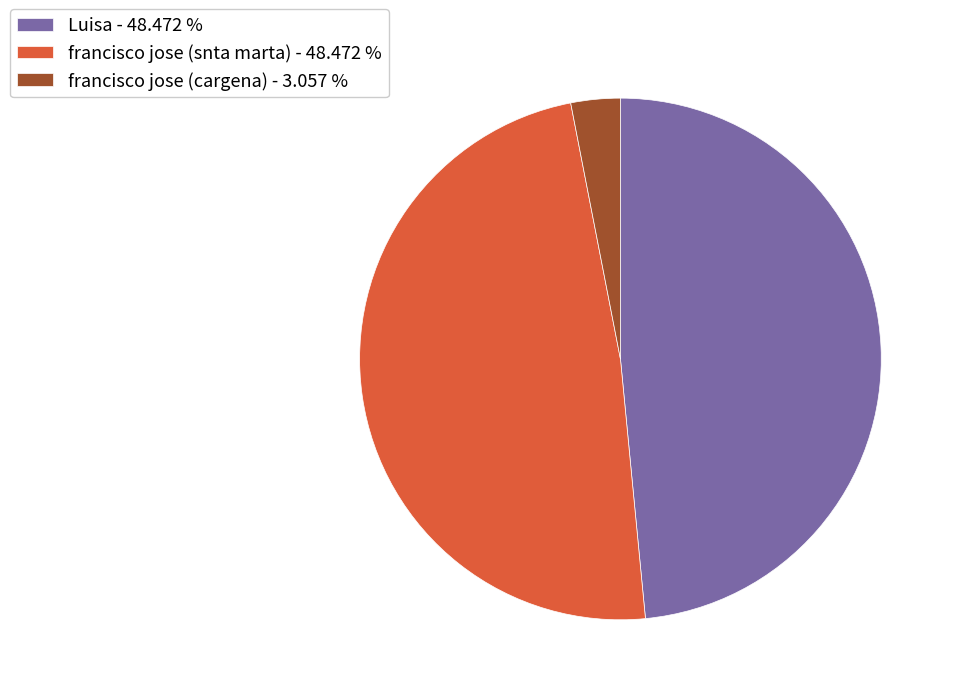

True or false: Luisa accounts for 48% of the total.

True